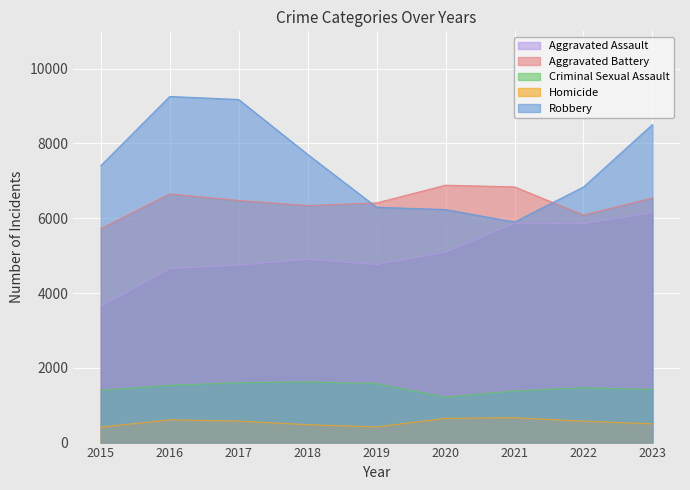

Where is Aggravated Assault nearest to the value 4896?

2018